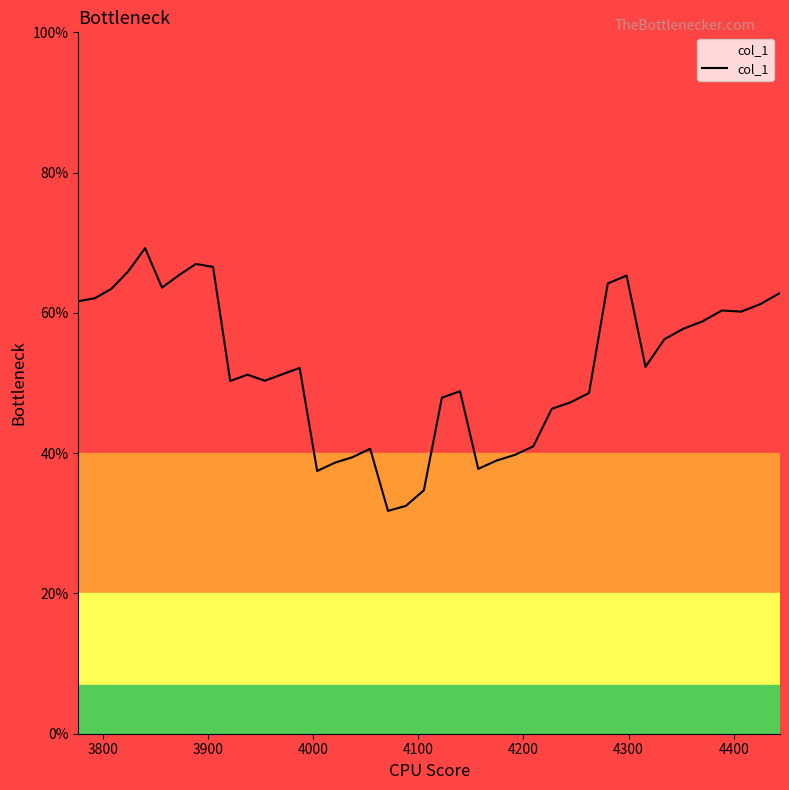

Does the chart have visible grid lines?

No